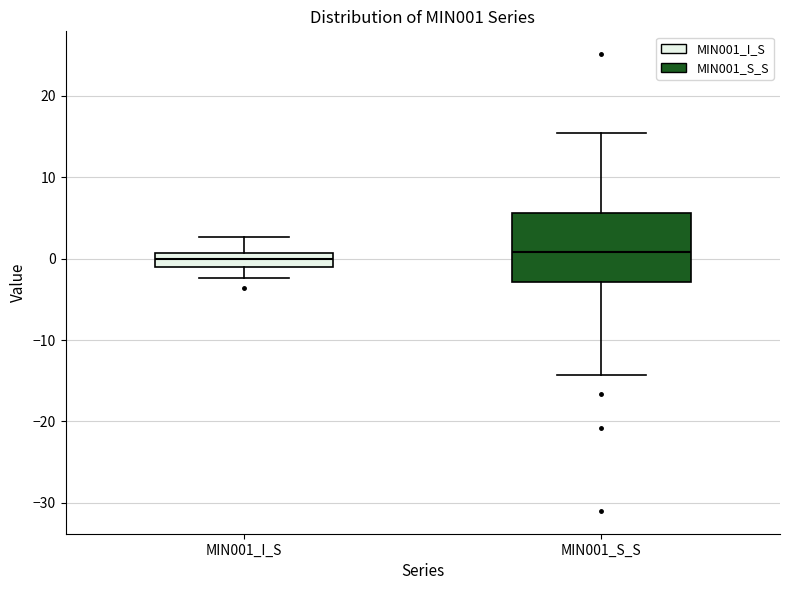

Reading left to right, transcribe this box plot: for each box, give where its median line is, the range the box spans, and where its two whiskers end, as read against the y-axis. The values are not printed on the chart, so give them approximately, as read against the axis.

MIN001_I_S: median 0, box -1 to 1, whiskers -2 to 3
MIN001_S_S: median 1, box -3 to 6, whiskers -14 to 15